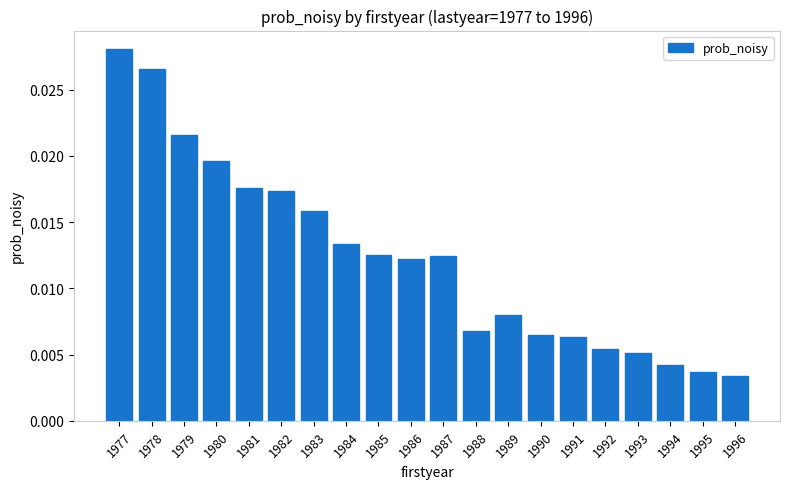

How many distinct data groups are displayed?

1